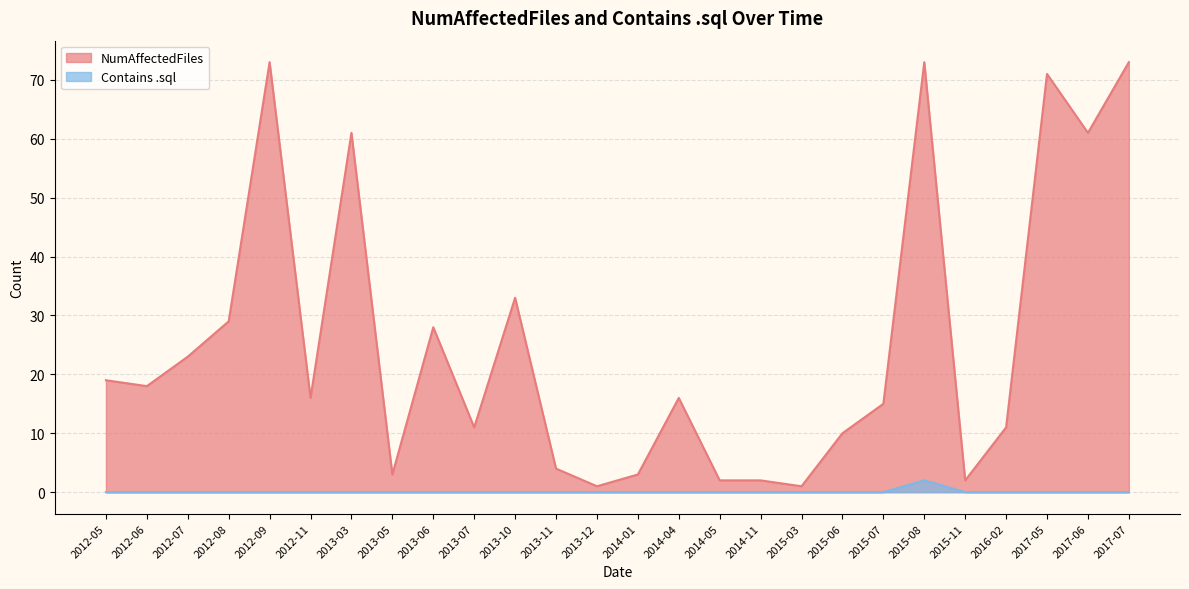

At which category is the sum across all series the highest?

2015-08